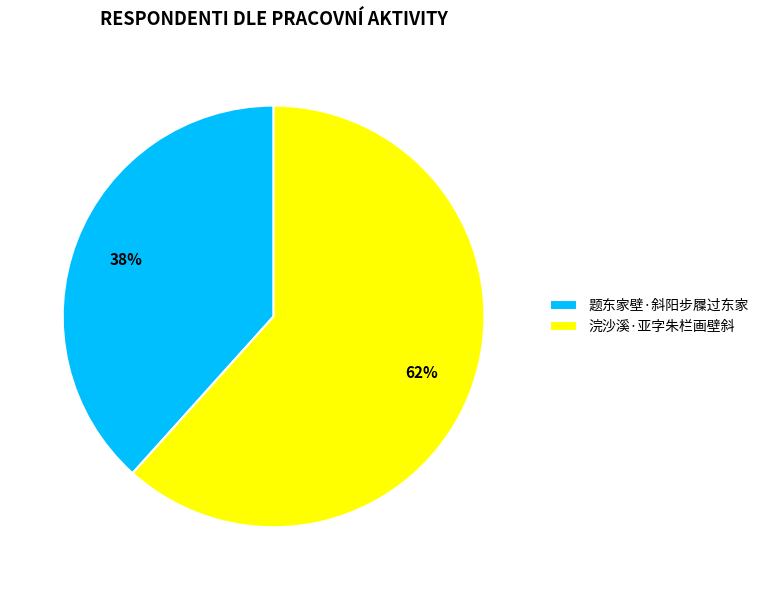

Is there any slice that represents more than half of the pie?

Yes